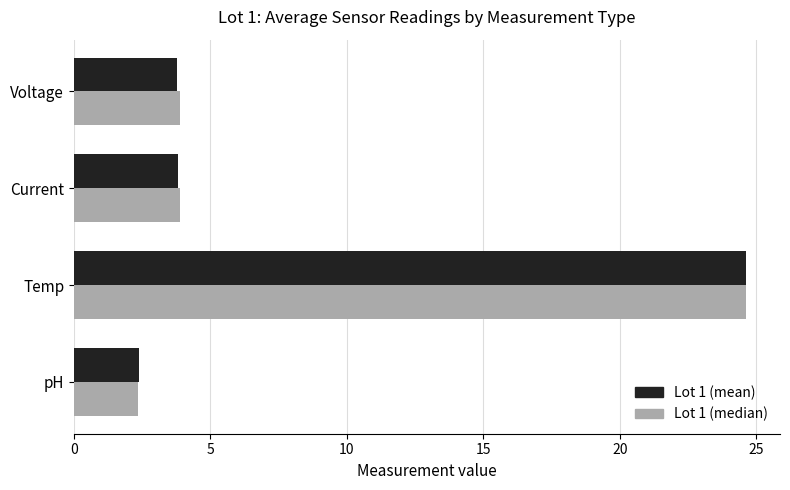

What is the maximum value for Lot 1 (median)?

24.6